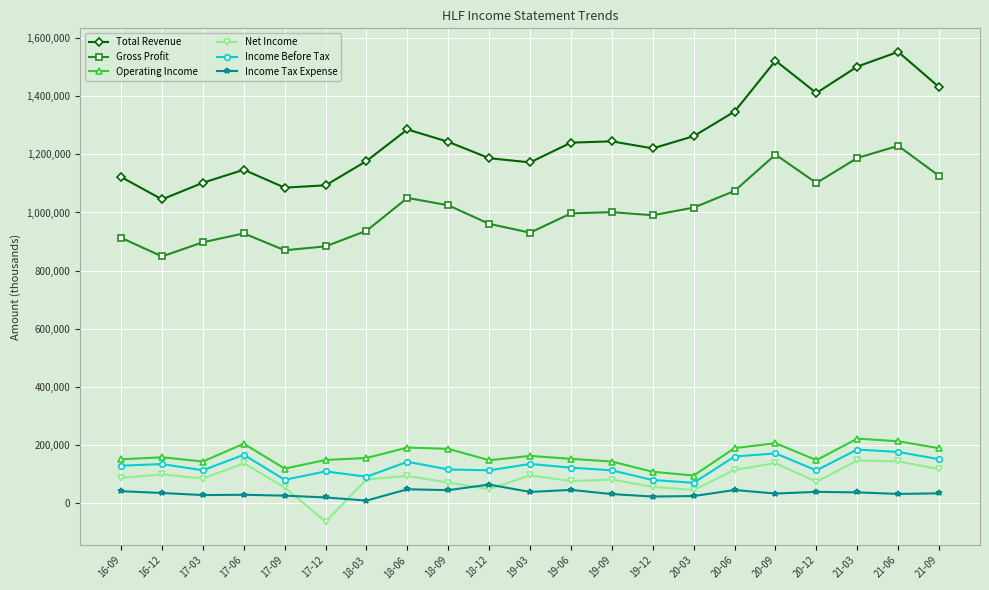

Which category has the lowest value across all series?

17-12